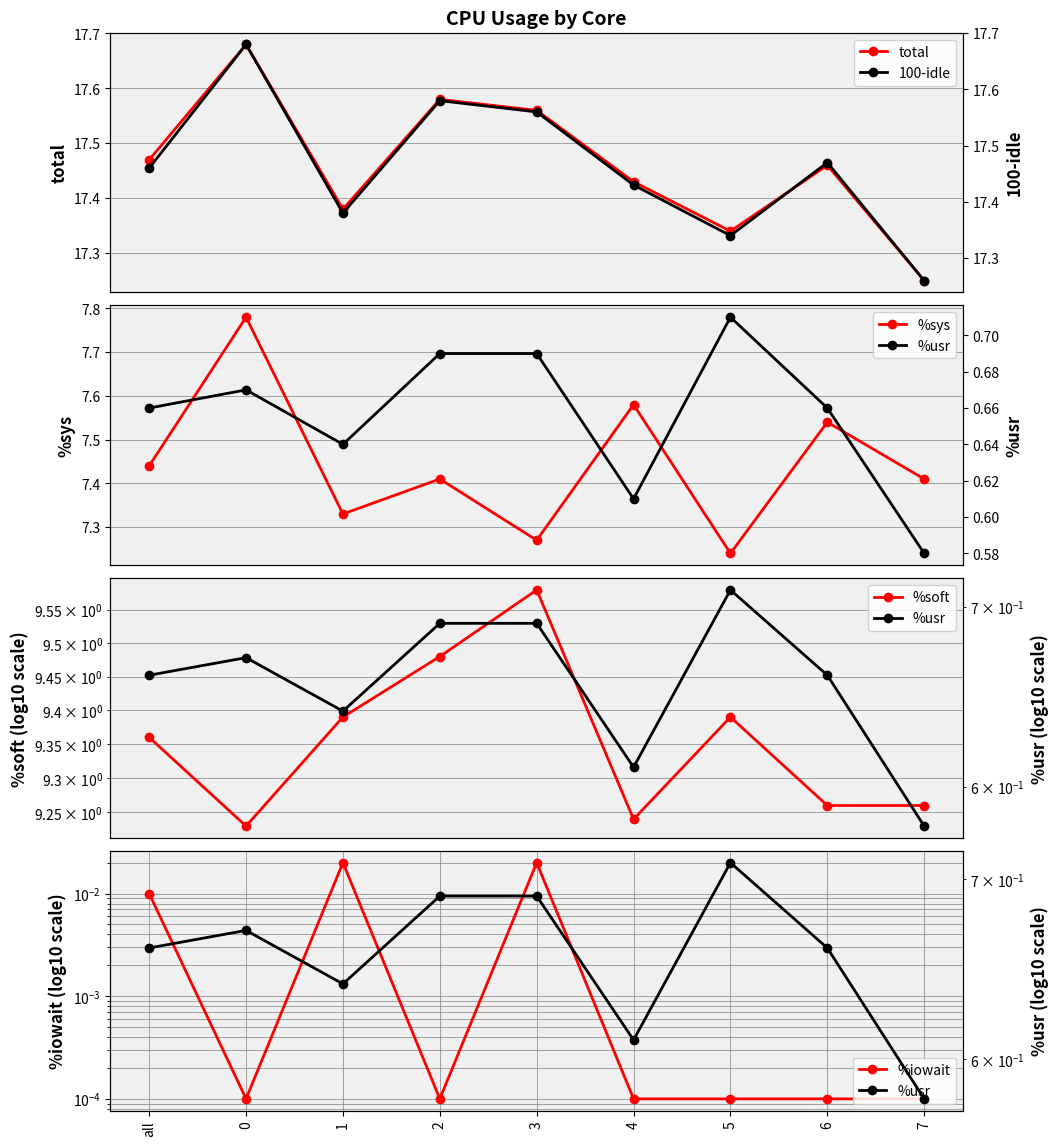

How many lines are shown in the chart?

6